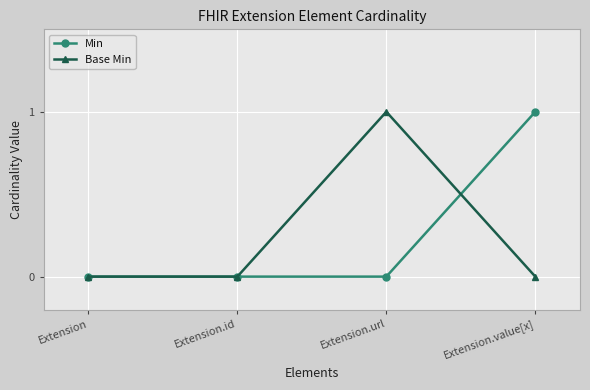

What value does the Base Min series have at Extension.url?

1